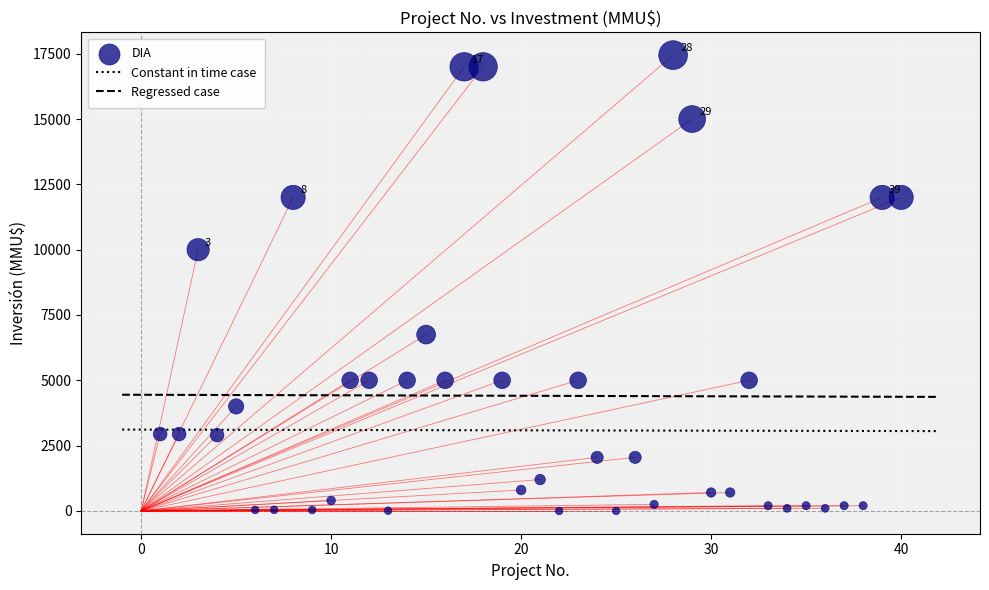

What Y value in the scatter plot is closest to 8723?

10000